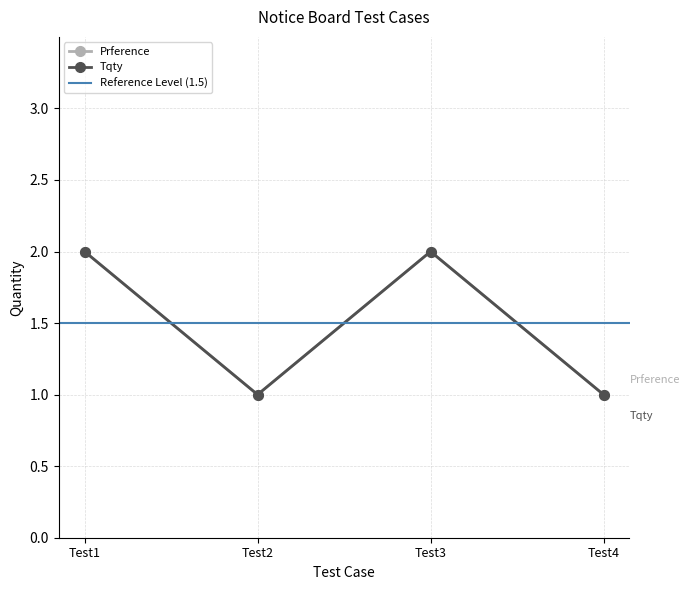

What is the average value of the Prference series?

2